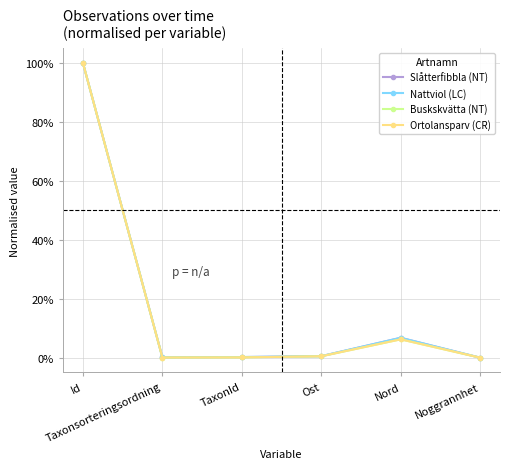

Is this an area chart (filled region under the line)?

No